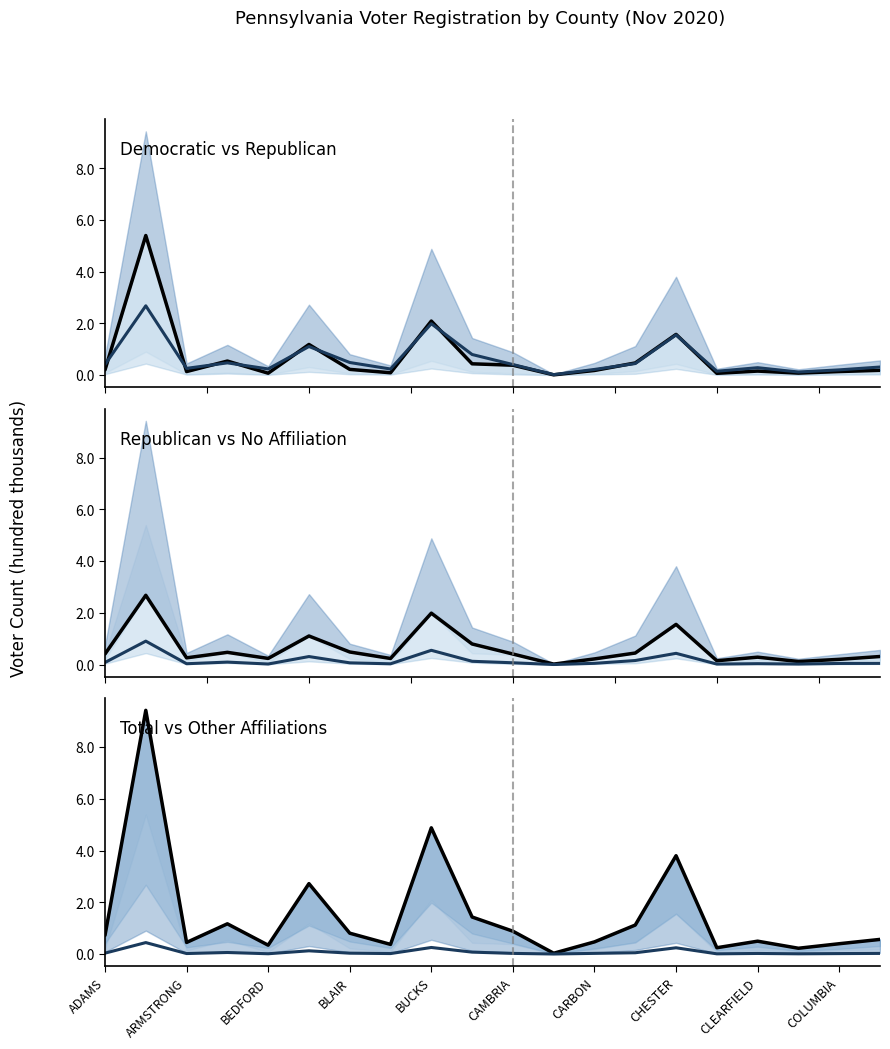

True or false: No Affiliation Voters has more than 2 interior local peaks.

True